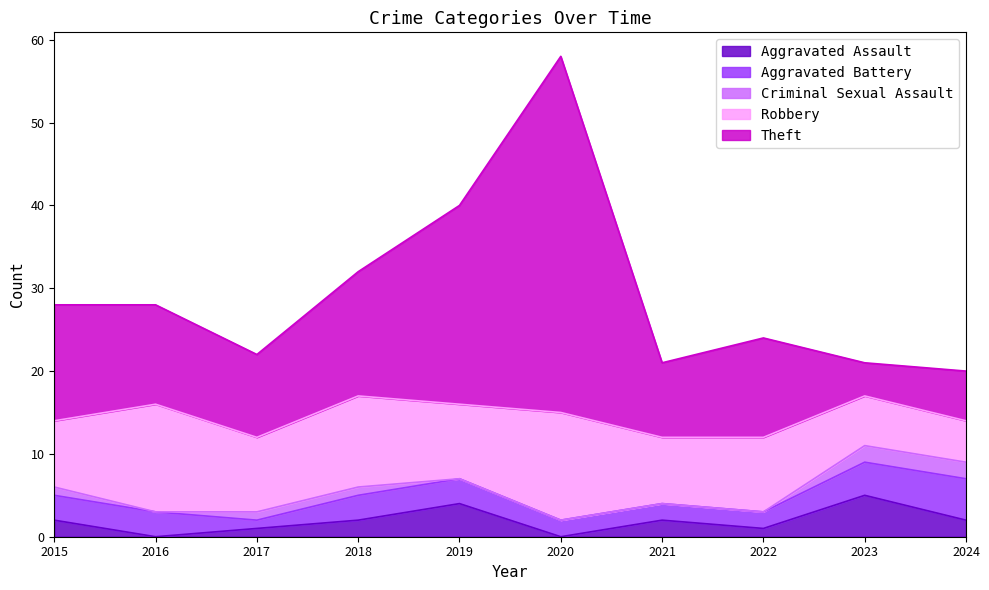

What are all the series names shown in the legend?

Aggravated Assault, Aggravated Battery, Criminal Sexual Assault, Robbery, Theft